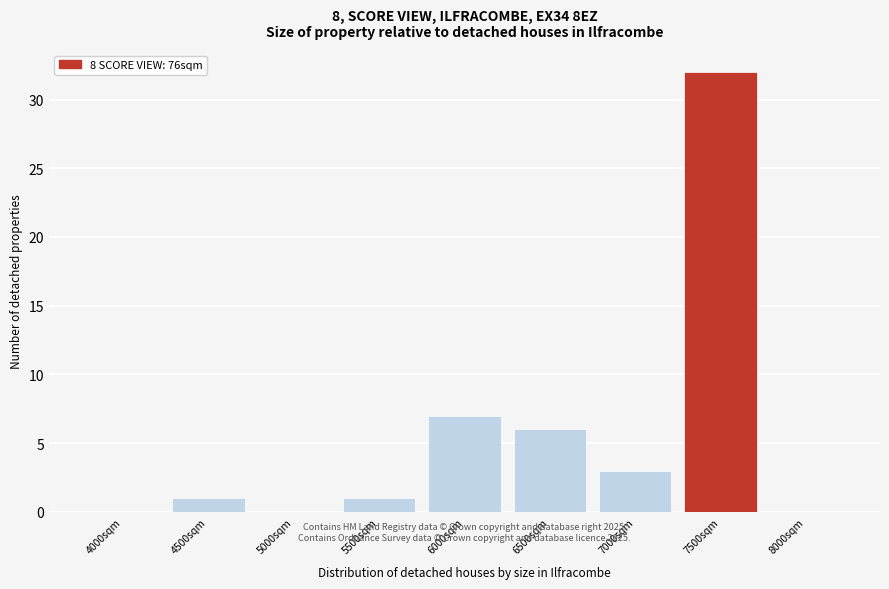

Reading right to left, what are all the values shown in this chart?

8000sqm=0	7500sqm=32	7000sqm=3	6500sqm=6	6000sqm=7	5500sqm=1	5000sqm=0	4500sqm=1	4000sqm=0